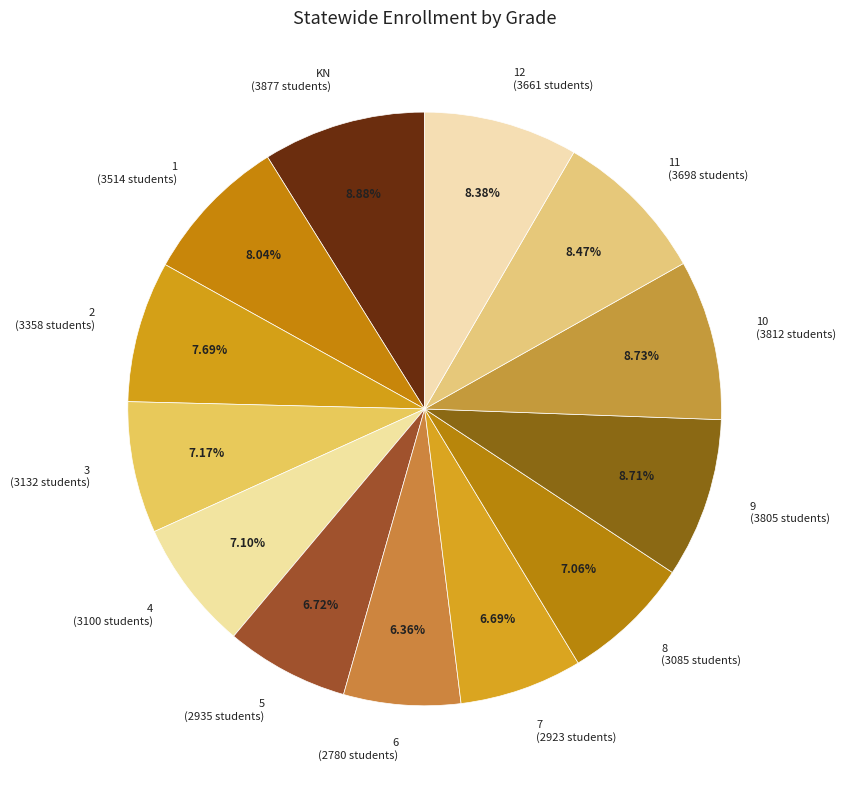

Does 5 (2935 students) represent more than half of the total?

No